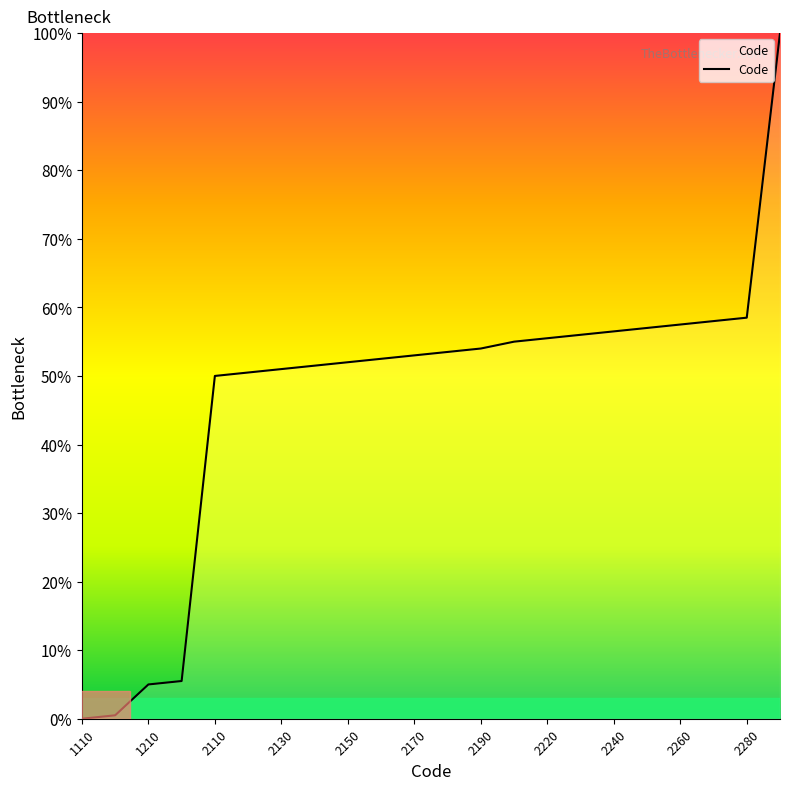

What is the greatest value displayed?

100.0